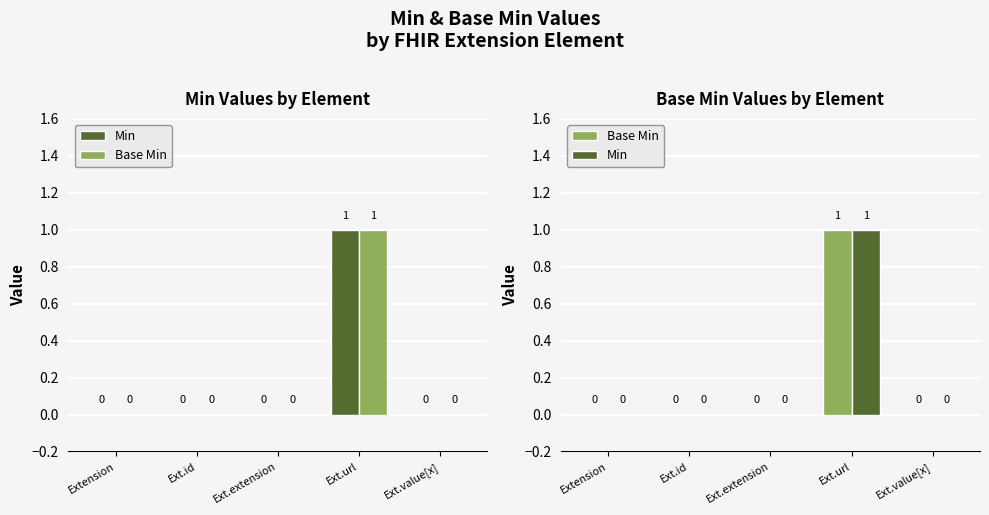

Reading right to left, list all the values displayed in this chart.

Min: 0	1	0	0	0
Base Min: 0	1	0	0	0